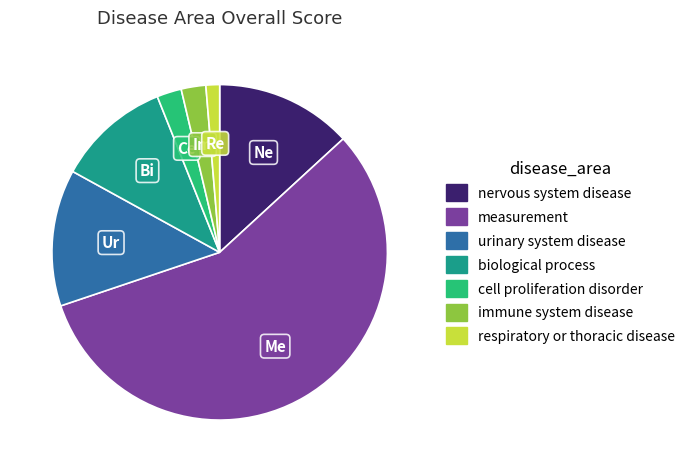

How many slices are in this pie chart?

7